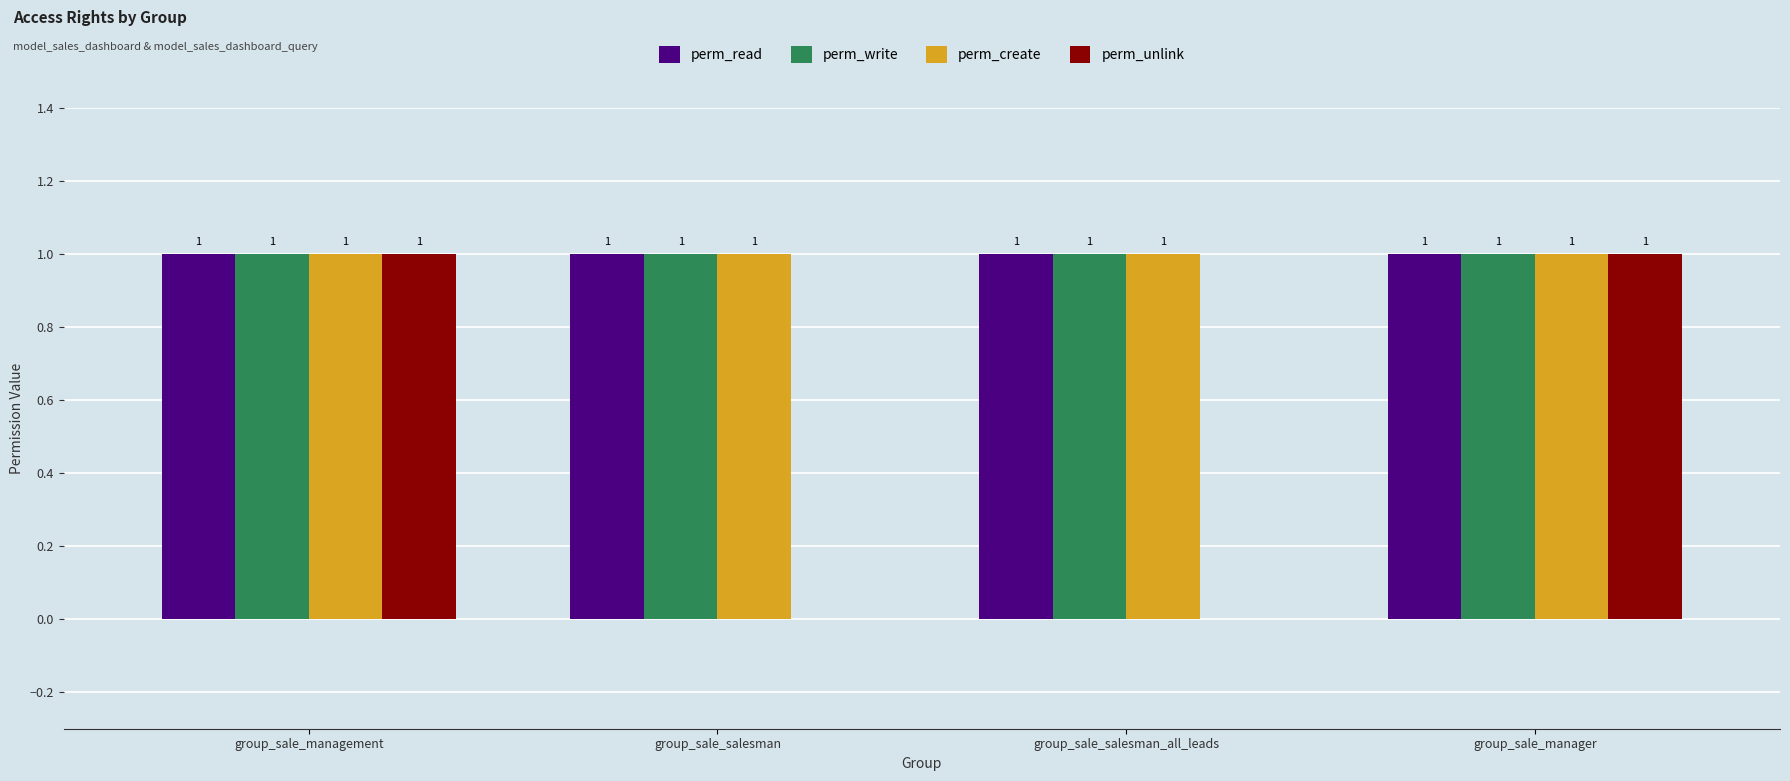

Count the number of data series in this chart.

4